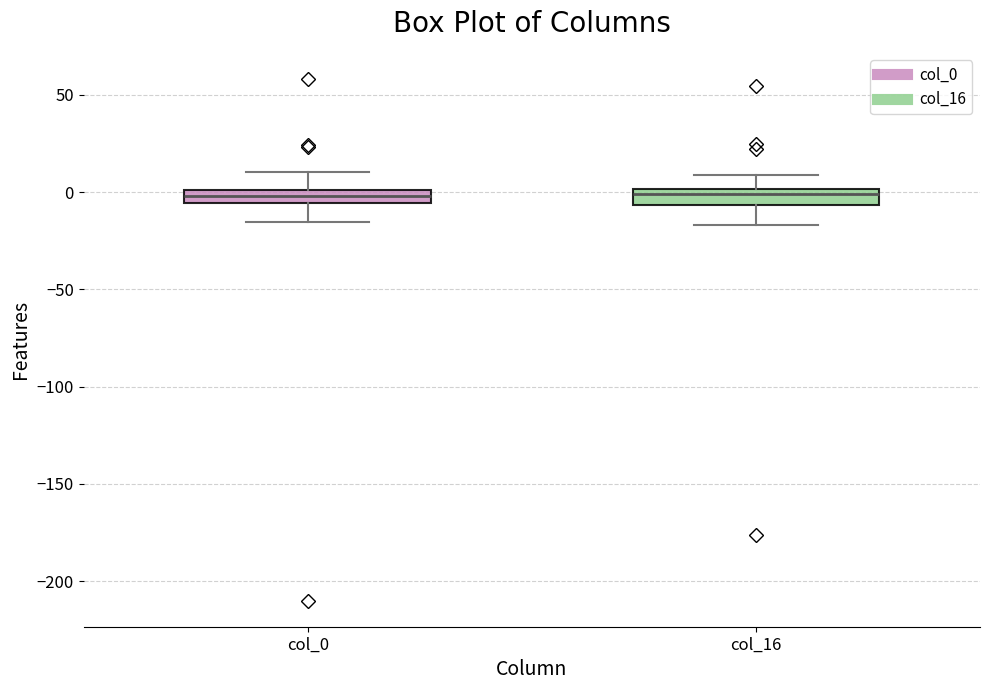

Where is the lower edge of the box for col_0 on the y-axis? The values are not printed on the chart, so give them approximately, as read against the axis.

-5